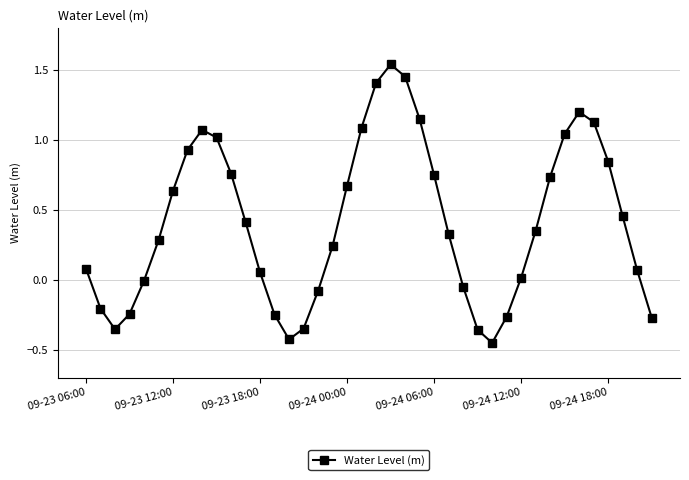

How many interior local peaks (higher than both neighbors) does the data have?

3